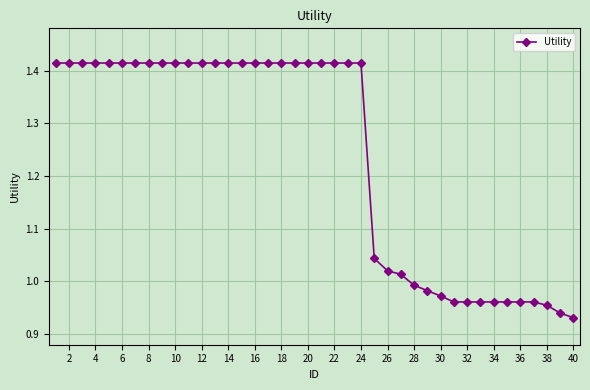

What is the sum of all values?

49.5